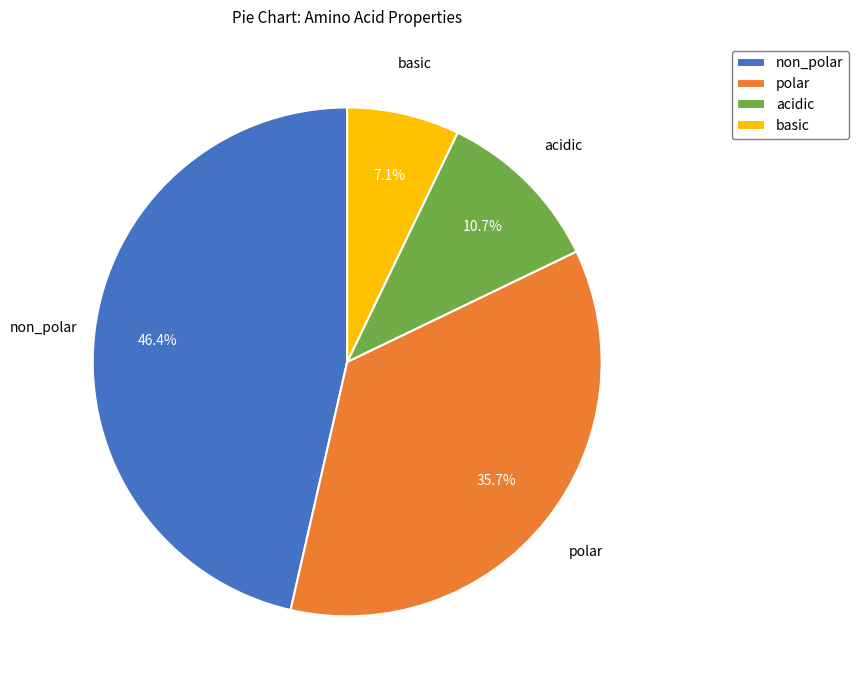

Does any single category account for the majority?

No